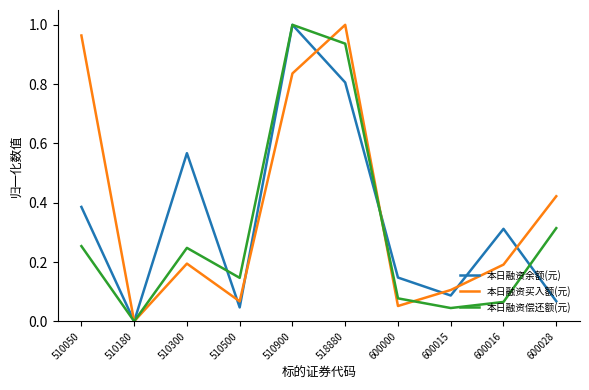

Between 510050 and 510500, which series saw the biggest shift?

本日融资买入额(元)